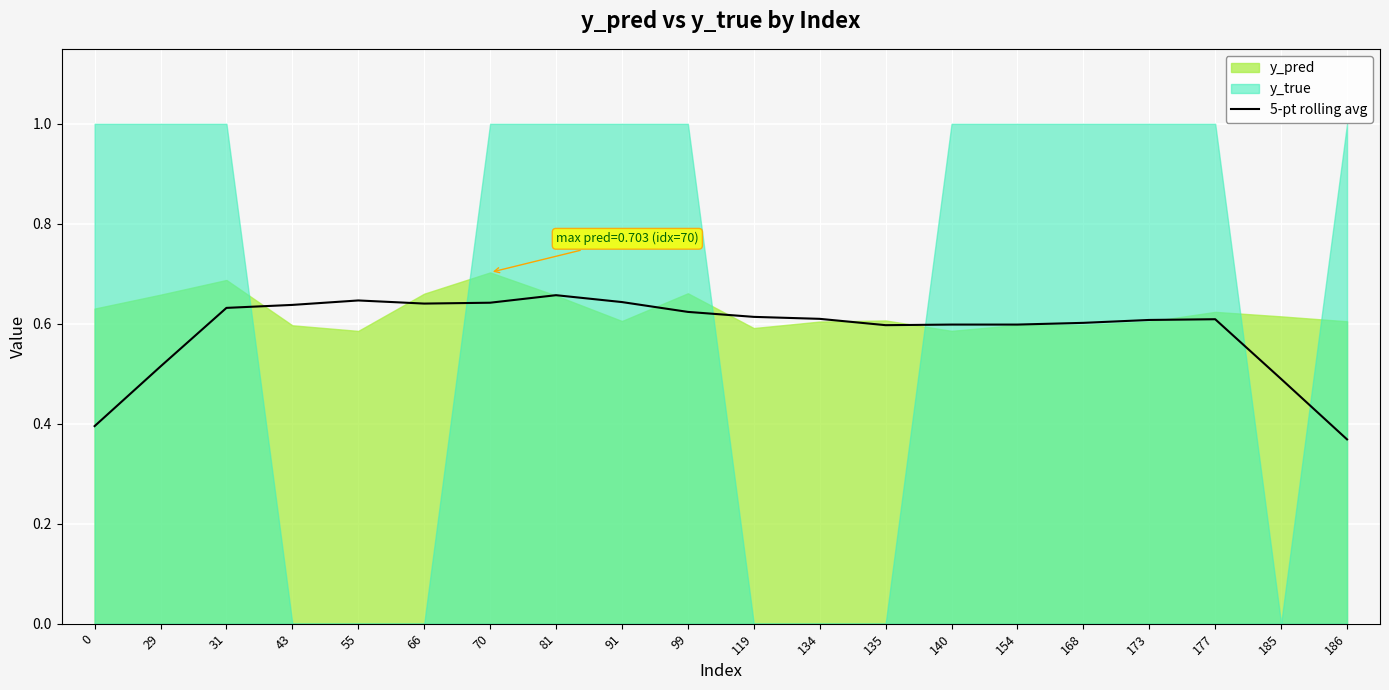

Reading left to right, transcribe all the data shown in this chart.

0=0.4	29=0.5	31=0.6	43=0.6	55=0.6	66=0.6	70=0.6	81=0.7	91=0.6	99=0.6	119=0.6	134=0.6	135=0.6	140=0.6	154=0.6	168=0.6	173=0.6	177=0.6	185=0.5	186=0.4